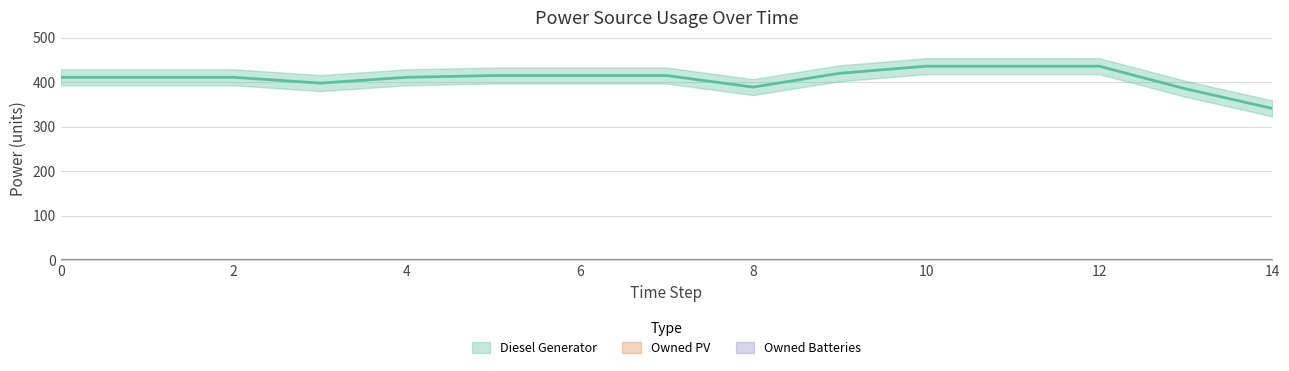

What is the spread (max minus min) of values at 14?

341